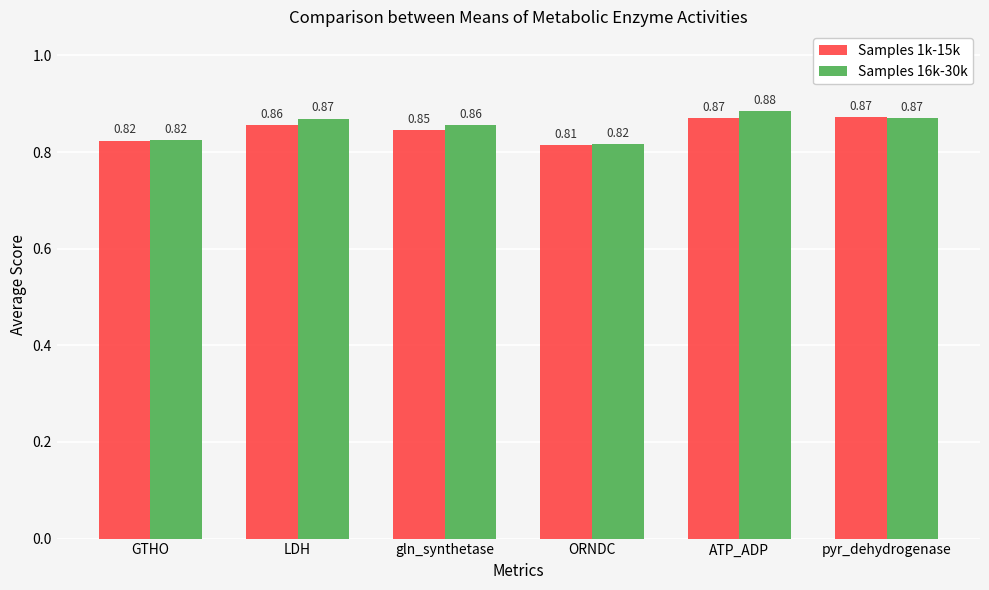

How many groups of bars are there?

6